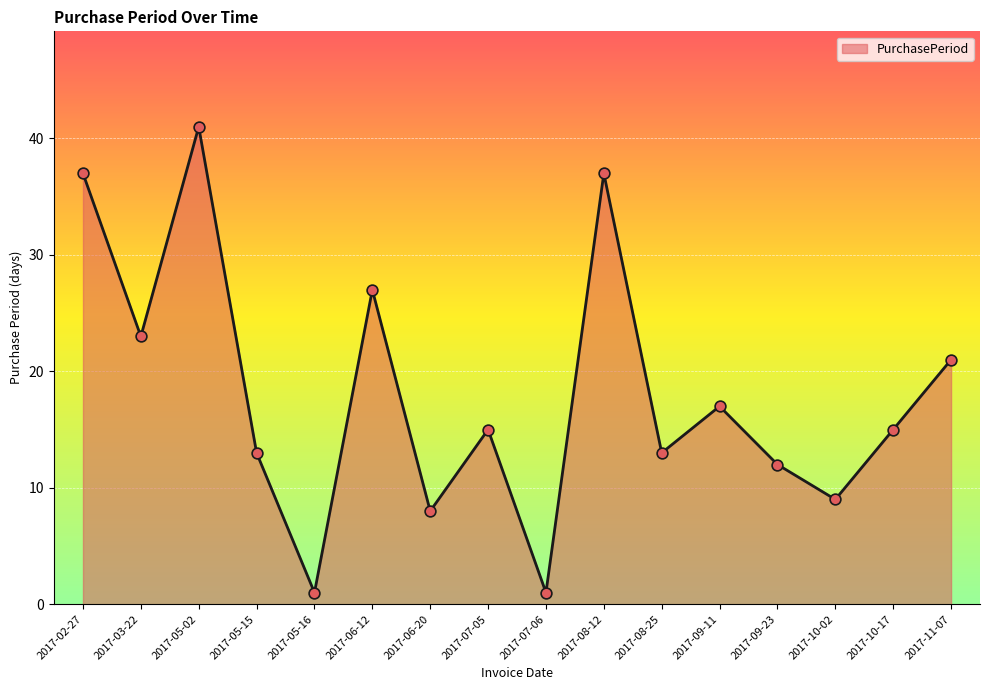

Approximately how many times larger is the value at 2017-07-05 compared to 2017-08-25?

1.2